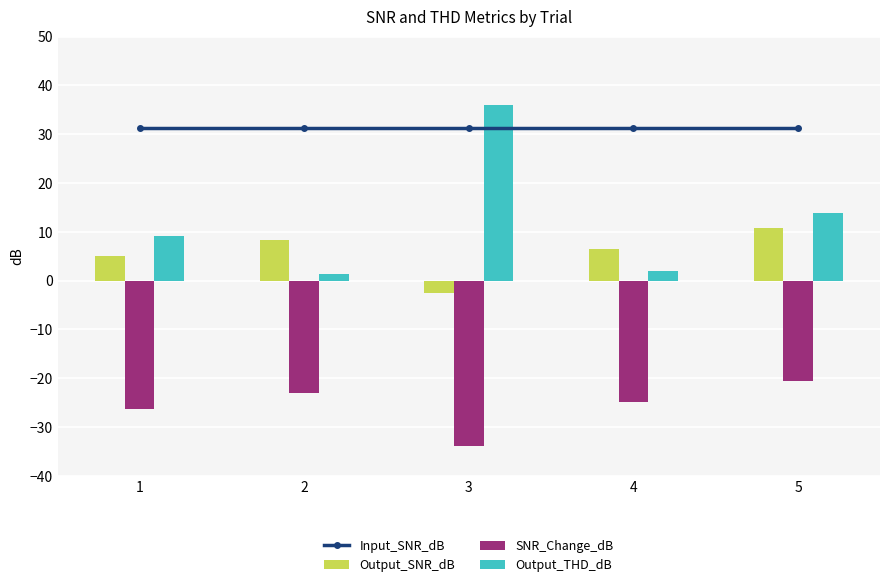

Which label corresponds to the largest value in the chart?

3